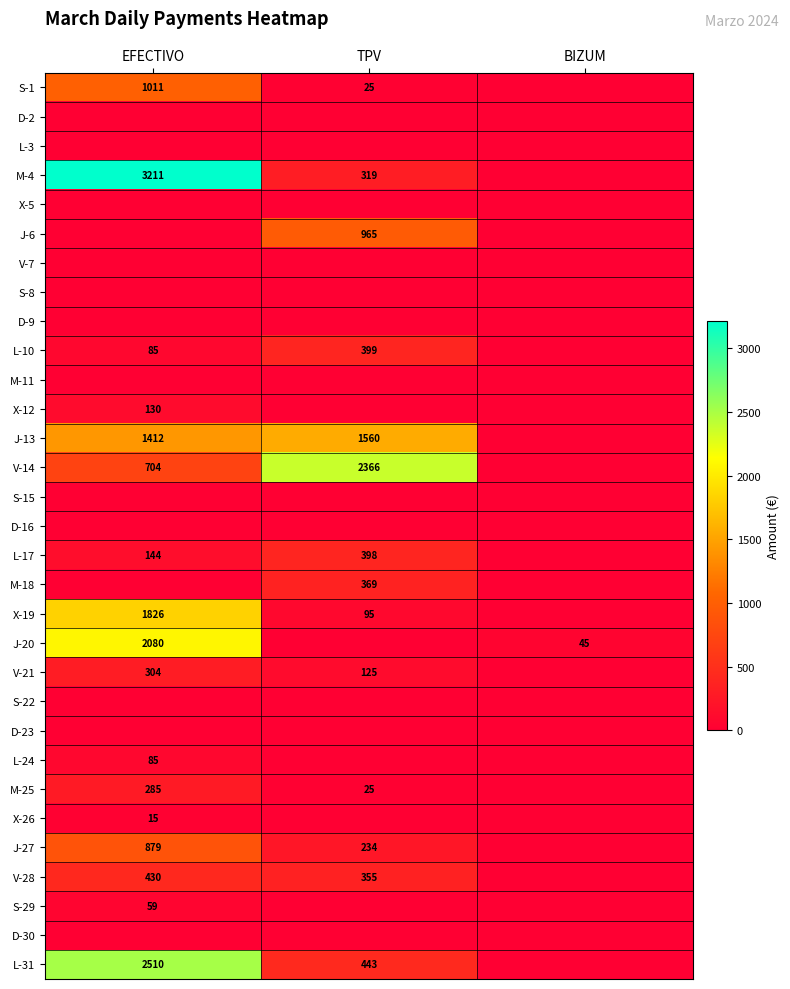

The X-12 series shows 130 at EFECTIVO. True or false?

True